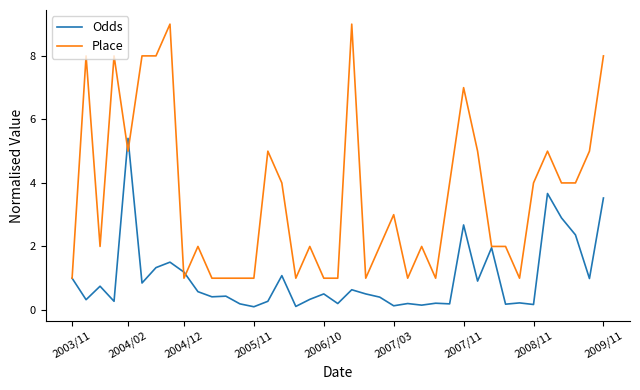

Which series has the widest spread of values?

Place